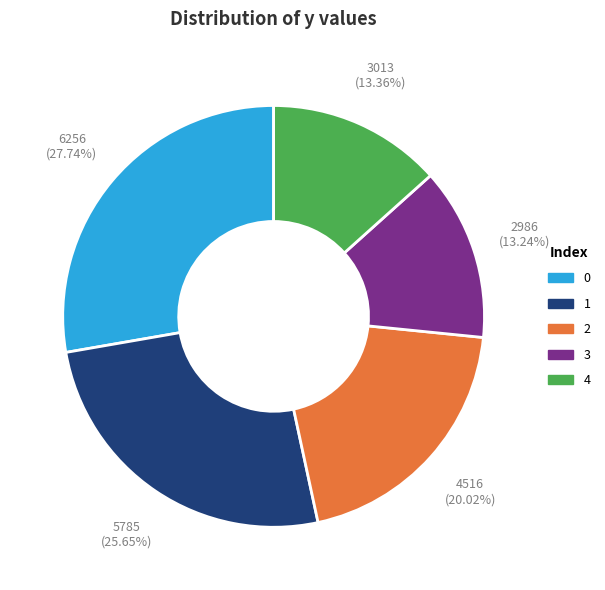

What is the total percentage of 1 and 3?

38.9%